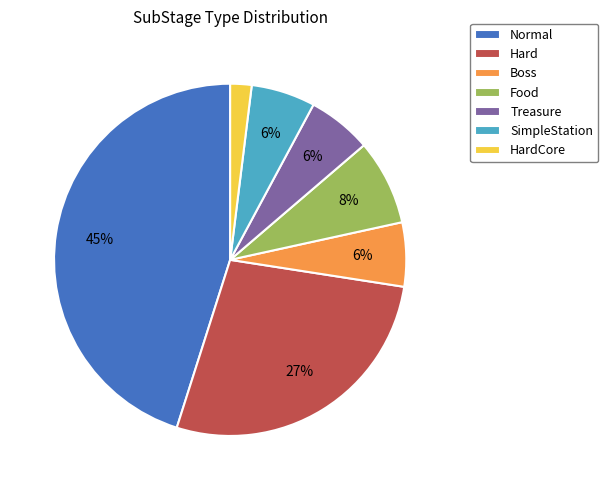

Is it true that Normal is 45% of the pie?

True